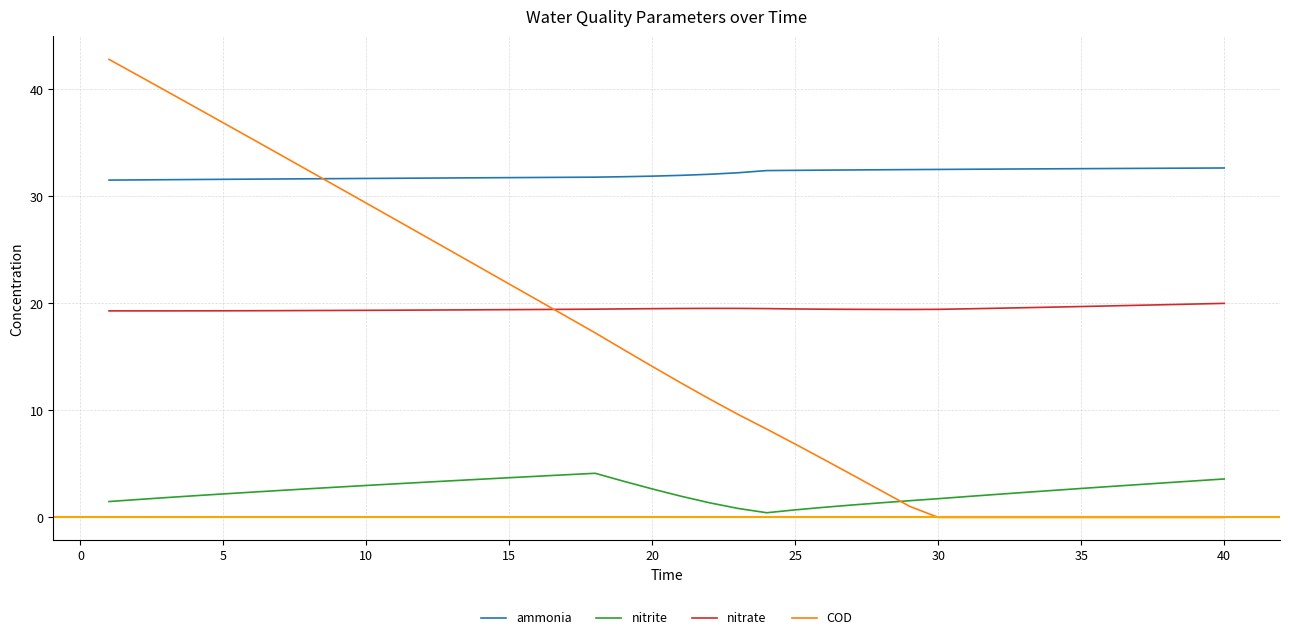

Which series has the widest spread of values?

COD